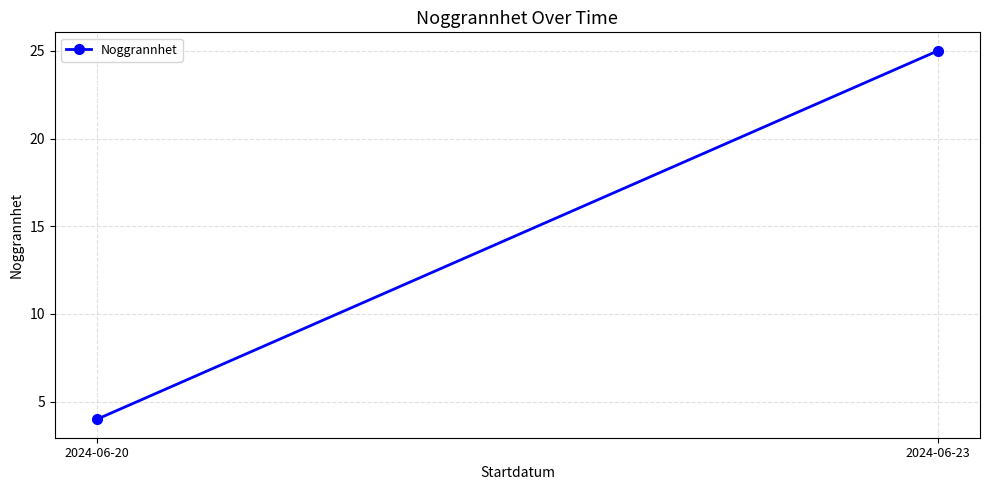

True or false: the data shows 2 at 2024-06-20.

False